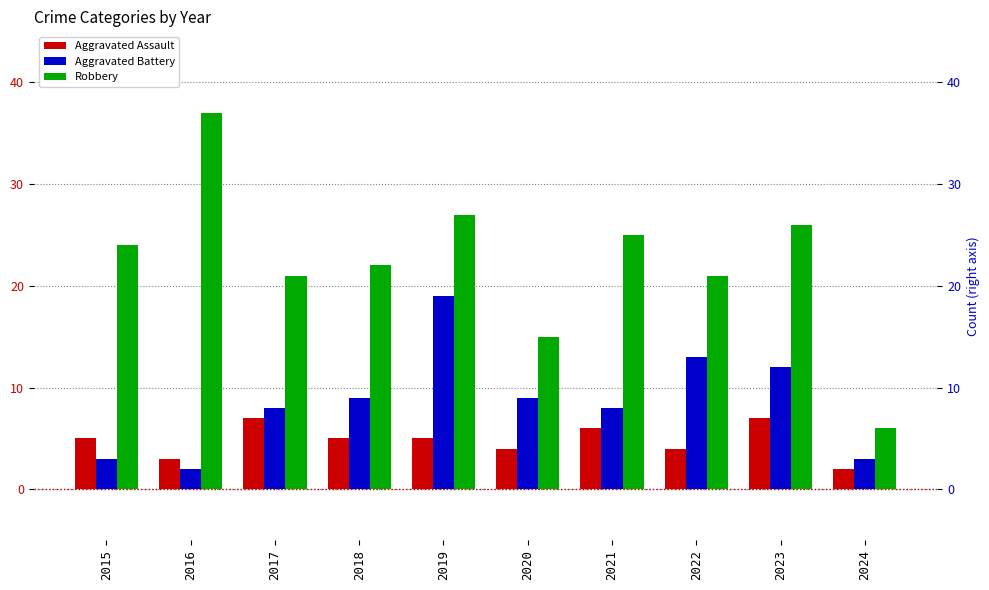

Which series has the largest total across all categories?

Robbery